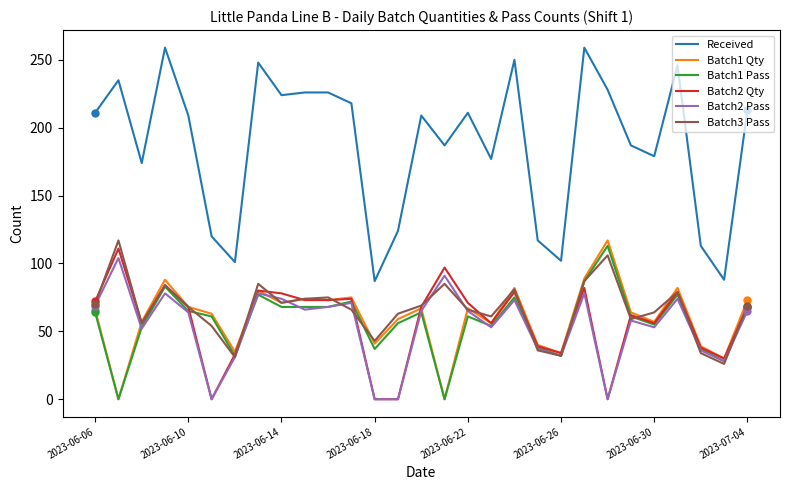

After their last crossing, which series has the higher values: Batch1 Qty or Batch3 Pass?

Batch1 Qty